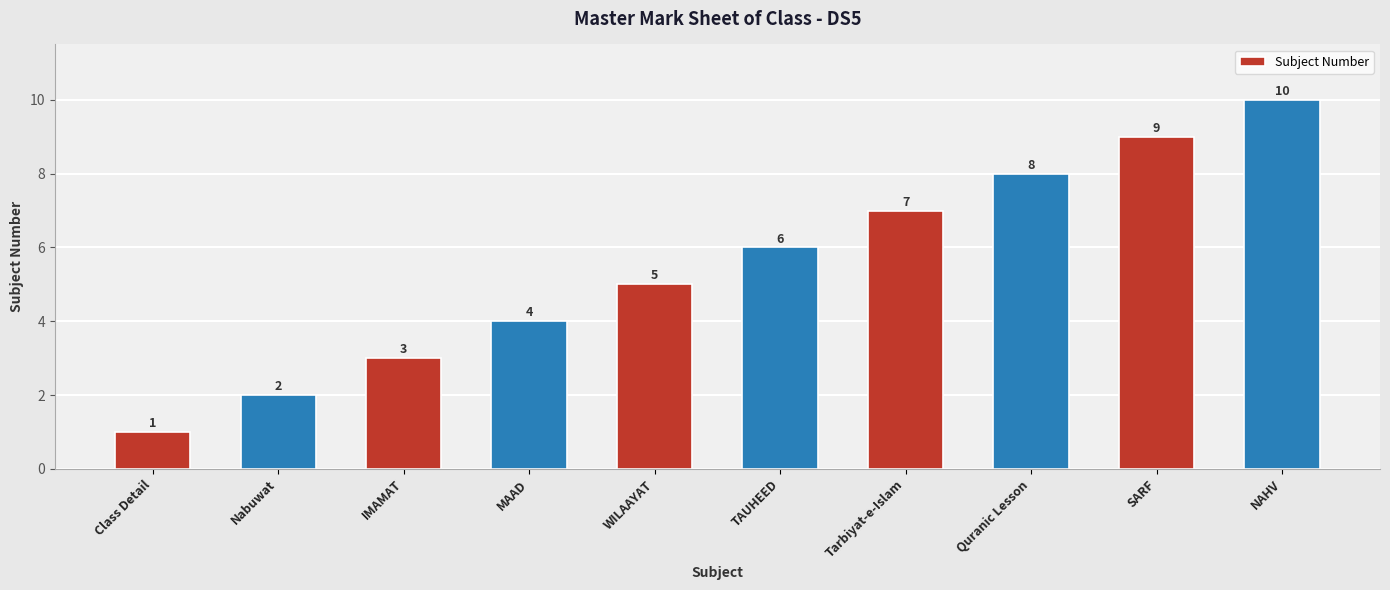

Where is the data nearest to the value 5?

WILAAYAT